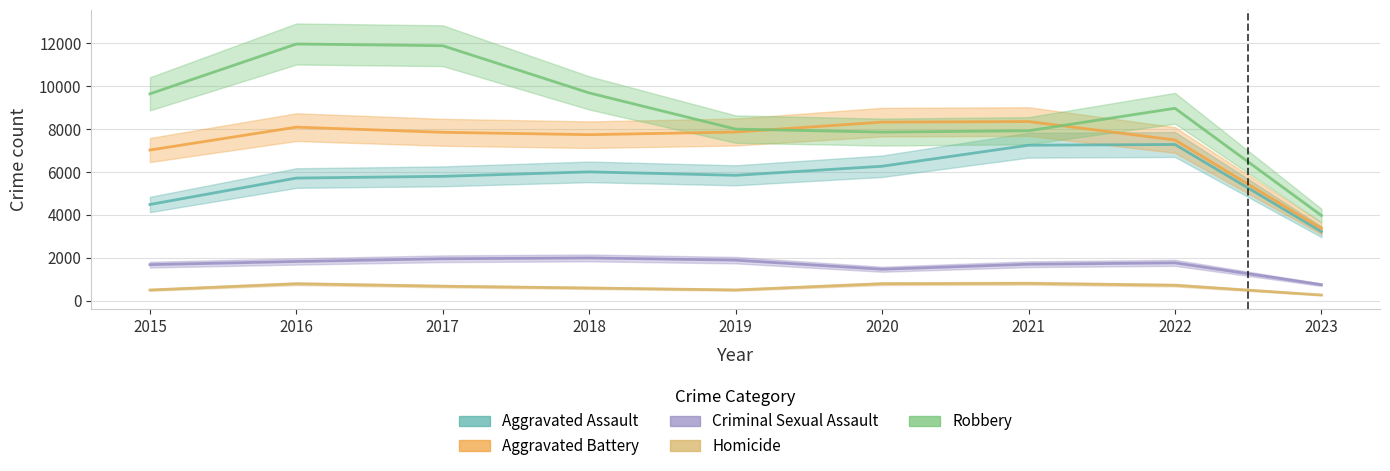

What is the value of the Criminal Sexual Assault point at the 6th from the left?

1463